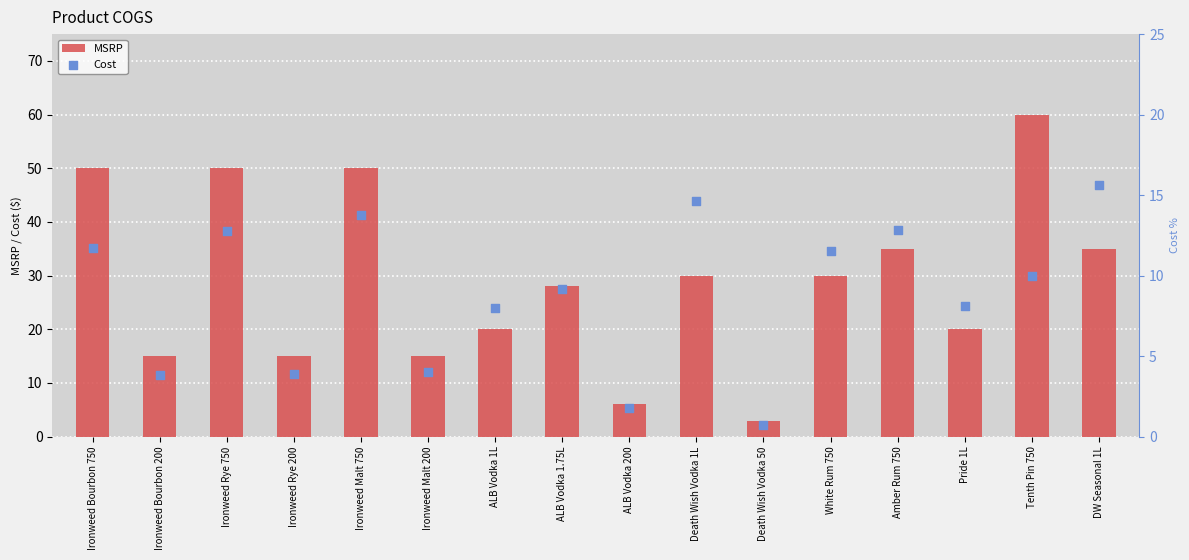

Which series contains the lowest Y value?

Cost